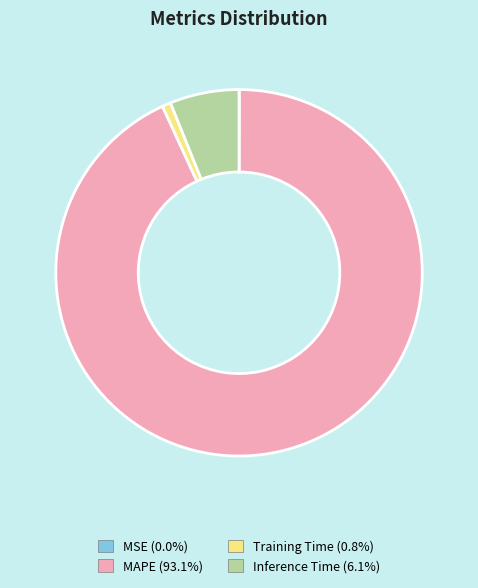

Which slice is the largest?

MAPE